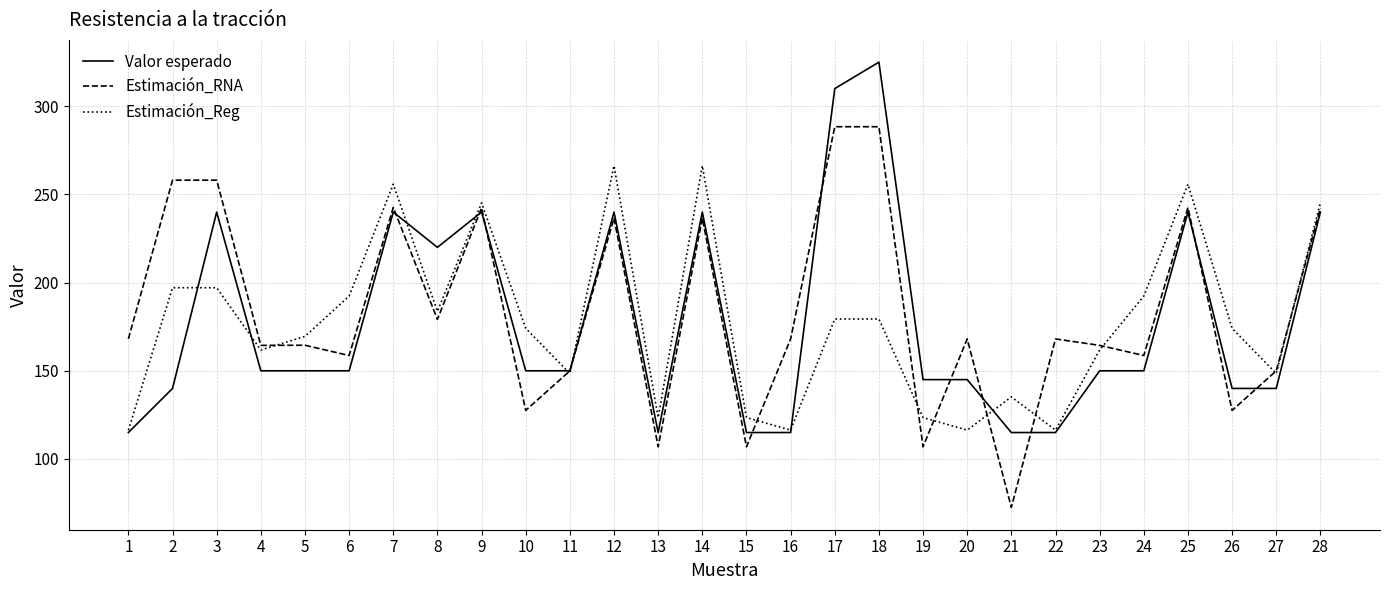

Is the value of Estimación_RNA at 8 greater than the value of Estimación_Reg at 12?

No